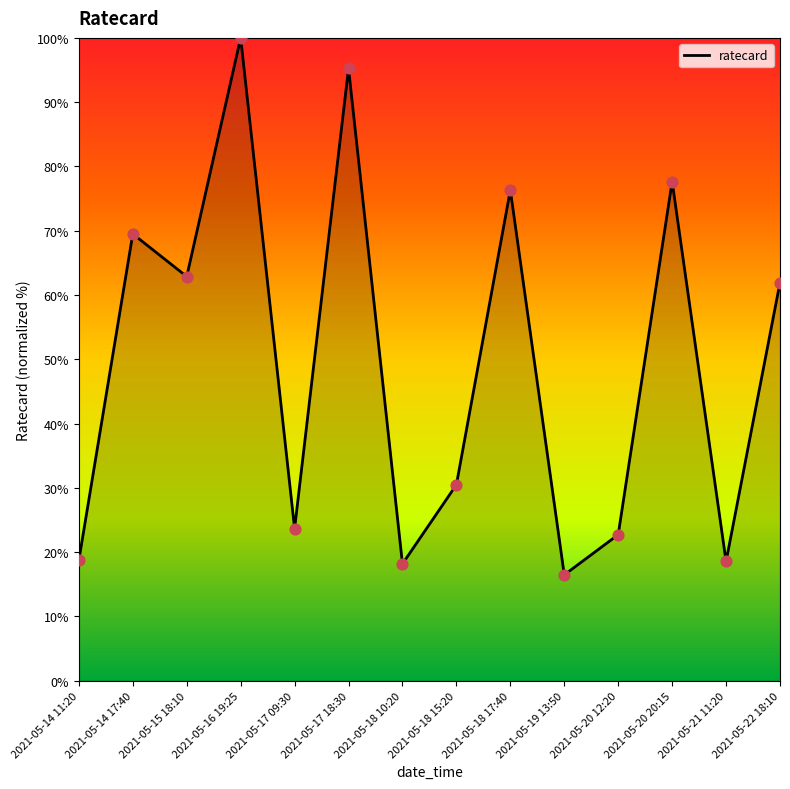

What is the change in value from 2021-05-16 19:25 to 2021-05-18 17:40?

-23.7